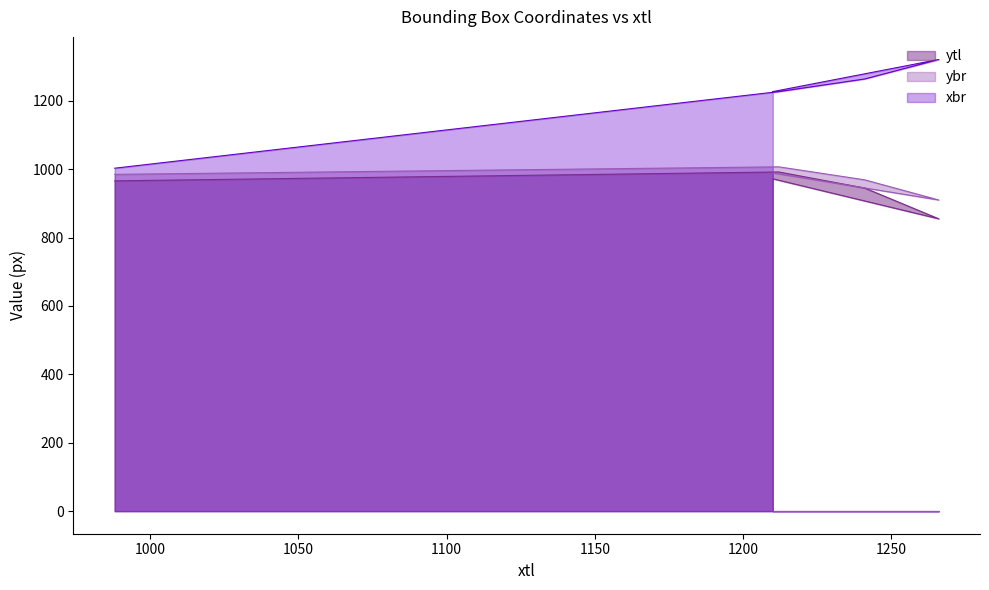

The value of ybr at 988 is 615. True or false?

False